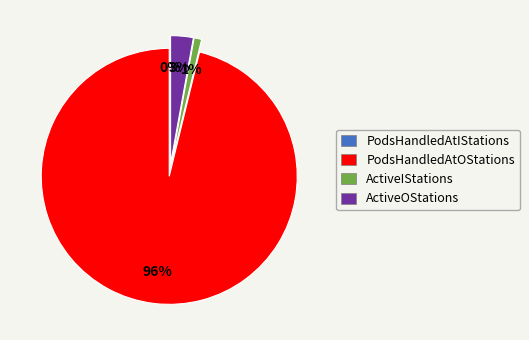

What is the change in value from PodsHandledAtIStations to ActiveOStations?

+3